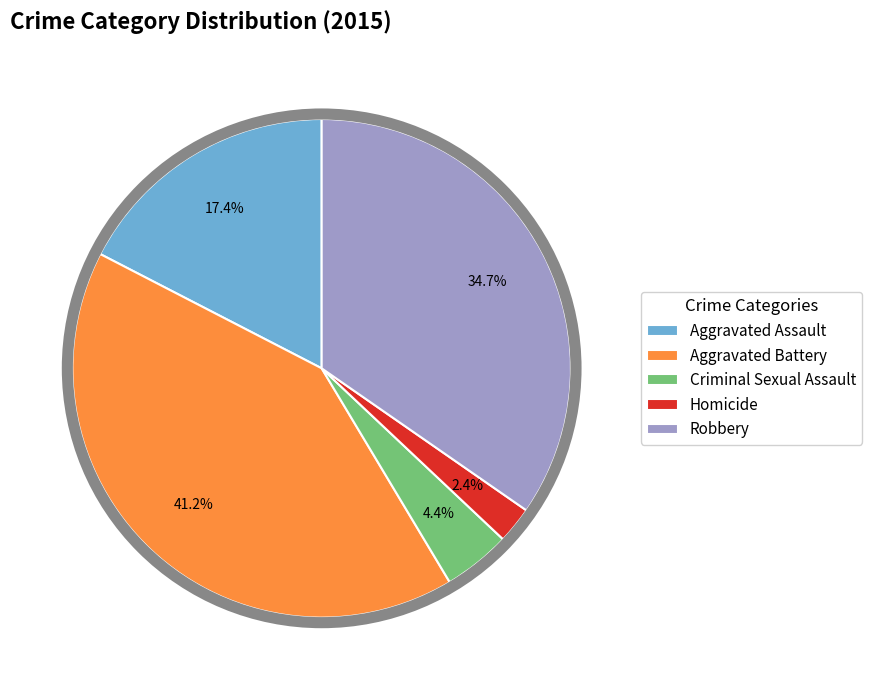

To the nearest percent, what is the average slice percentage?

20%